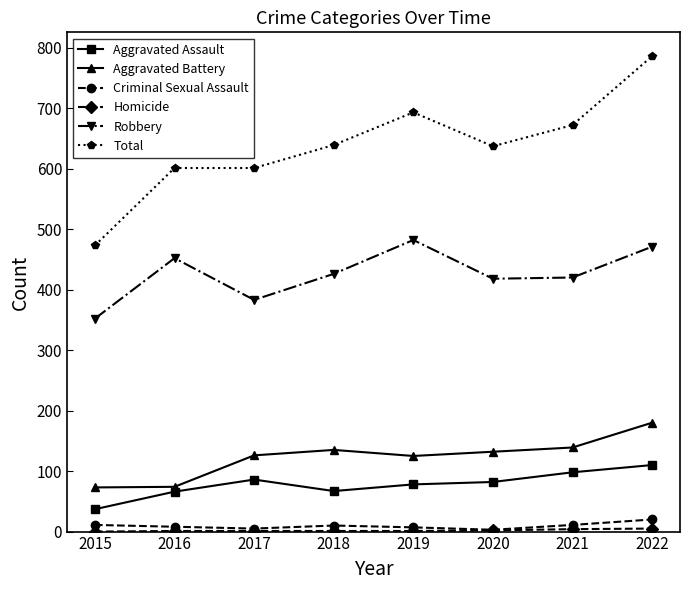

Which category has the lowest value in the Robbery series?

2015